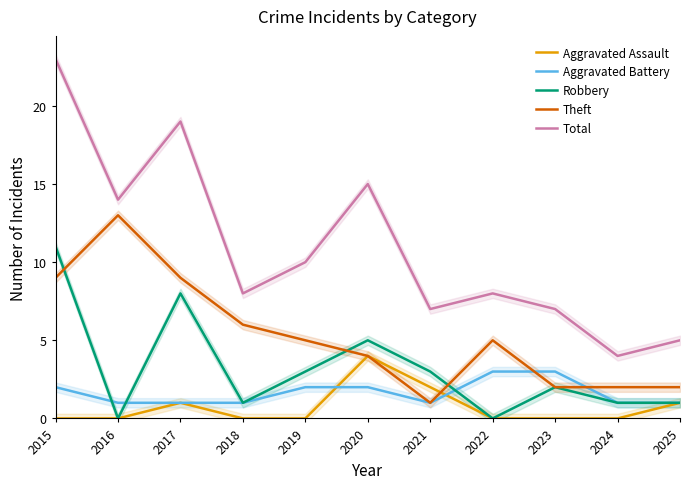

What is the greatest value displayed?

23